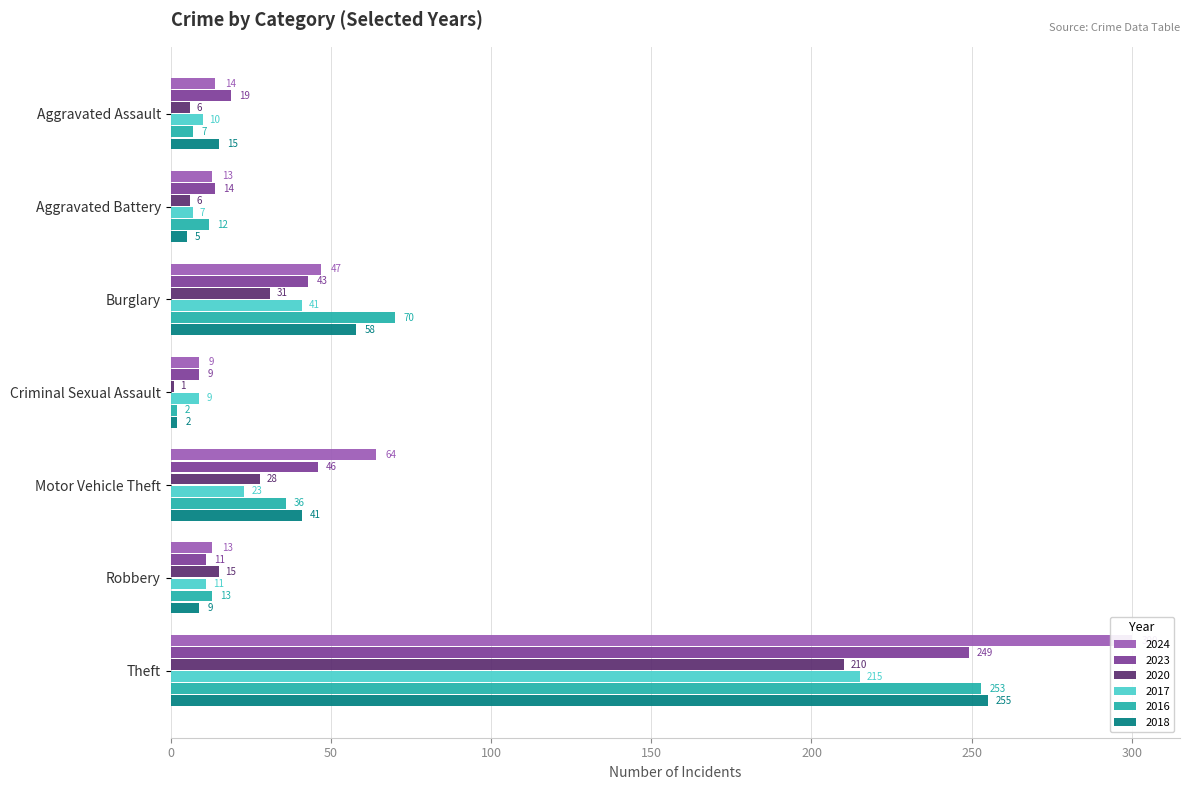

What are all the series names shown in the legend?

2024, 2023, 2020, 2017, 2016, 2018